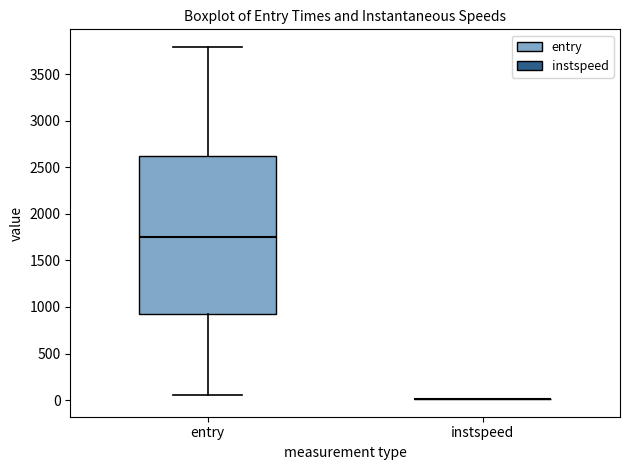

Reading left to right, transcribe this box plot: for each box, give where its median line is, the range the box spans, and where its two whiskers end, as read against the y-axis. The values are not printed on the chart, so give them approximately, as read against the axis.

entry: median 1750, box 900 to 2650, whiskers 50 to 3800
instspeed: box collapsed to a line at 0, whiskers 0 to 0